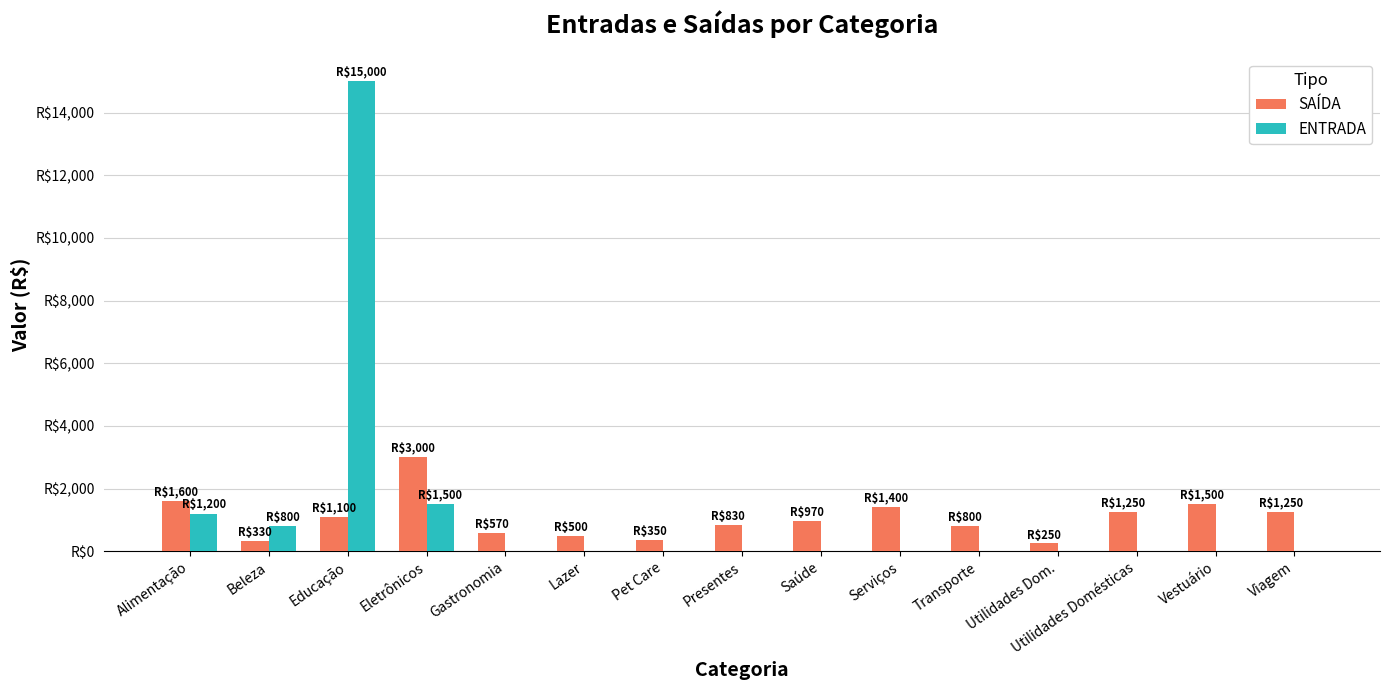

Are the bars horizontal?

No